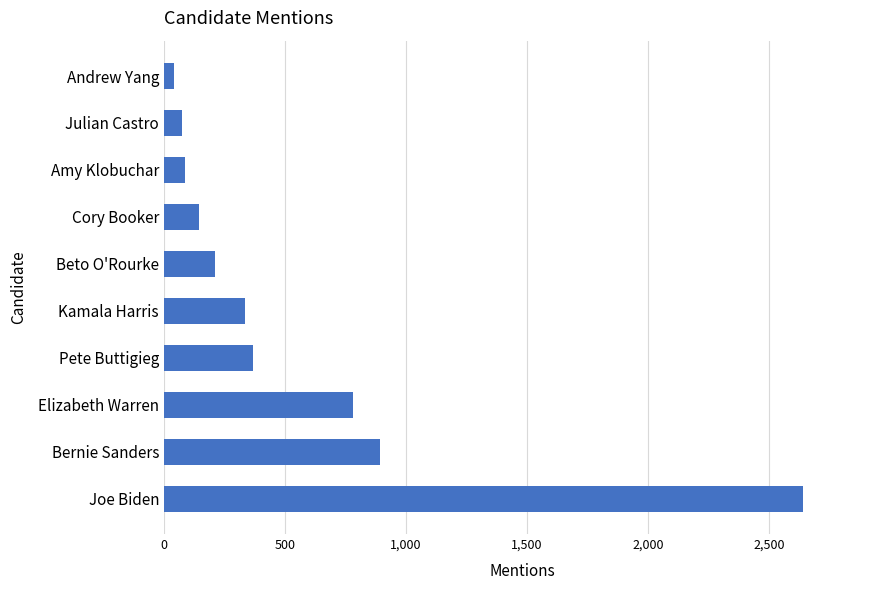

At which category does the chart reach its peak across all series?

Joe Biden